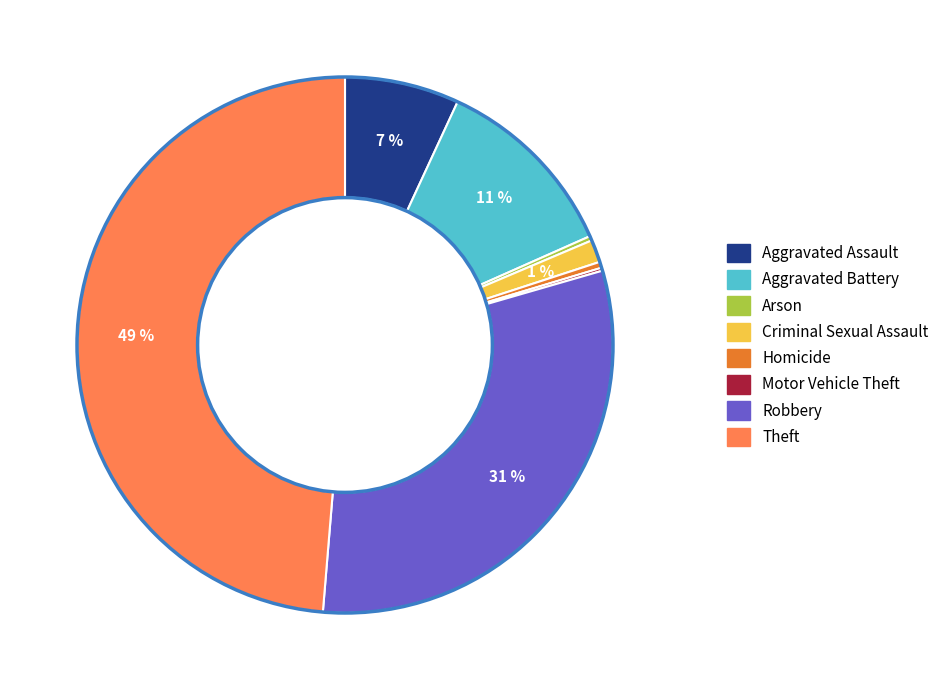

To the nearest percent, what is the difference between the Criminal Sexual Assault and Aggravated Assault slice percentages?

6%